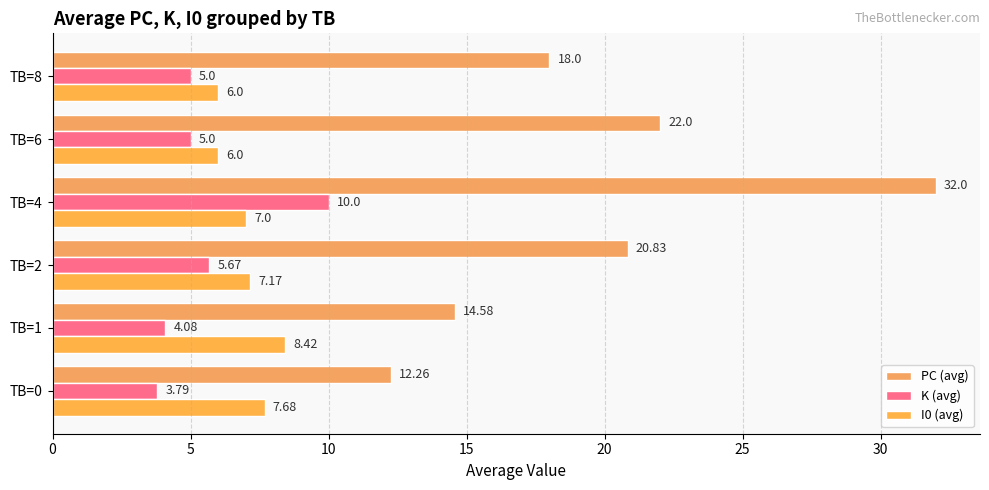

Rank the series by their maximum value, from lowest to highest.

I0 (avg), K (avg), PC (avg)